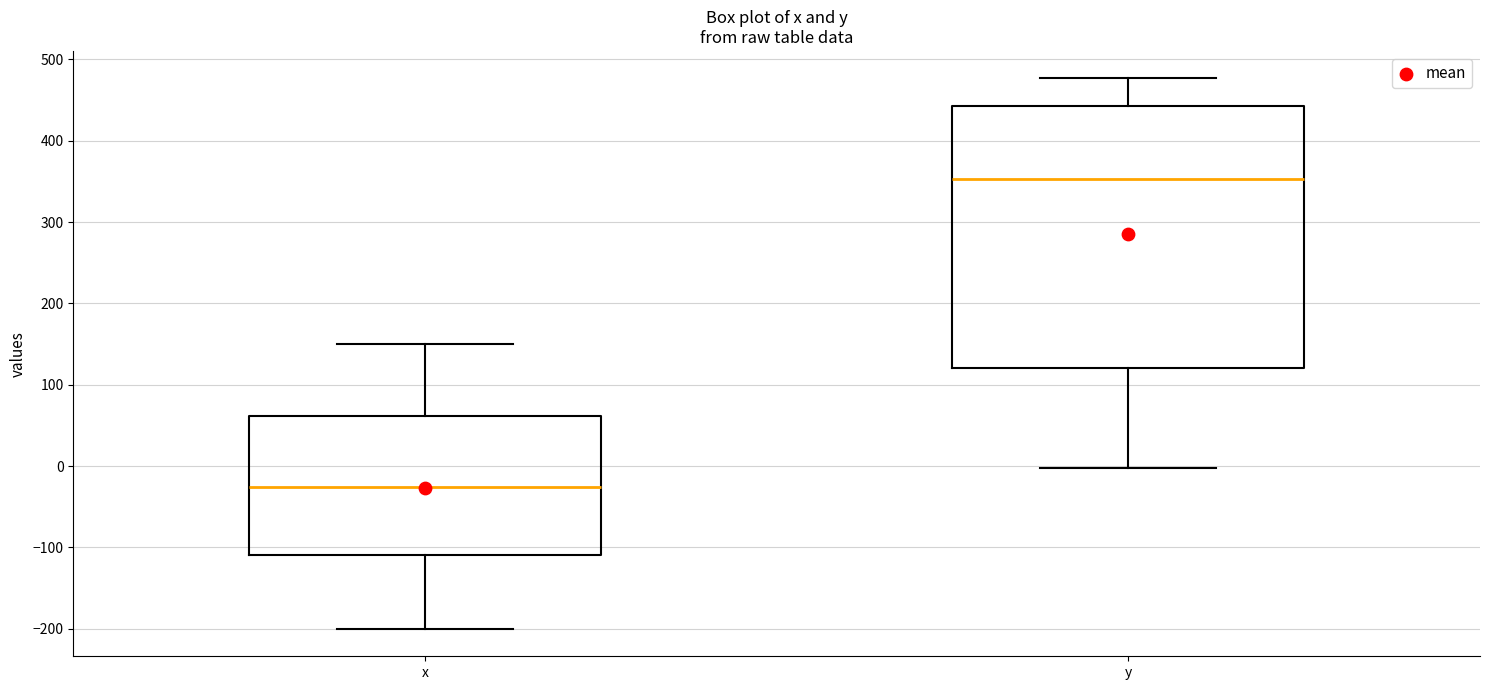

Reading left to right, read every box against the y-axis: the position of its median line, the range the box covers, and the ends of its whiskers. The values are not printed on the chart, so give them approximately, as read against the axis.

x: median -30, box -110 to 60, whiskers -200 to 150
y: median 350, box 120 to 440, whiskers 0 to 480